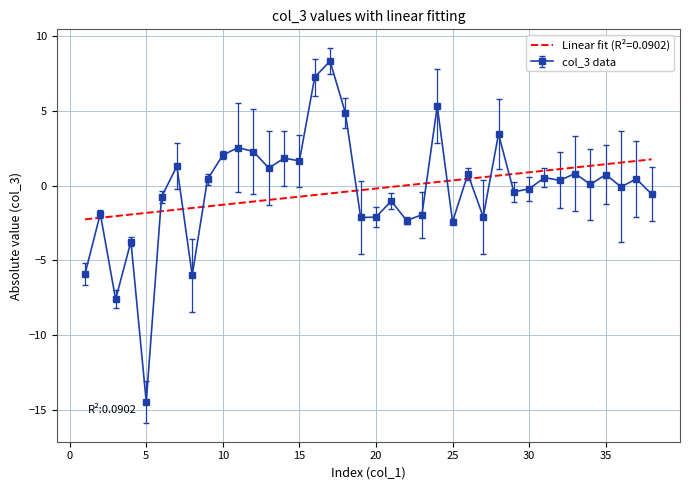

Which series has the largest range (max minus min)?

col_3 data